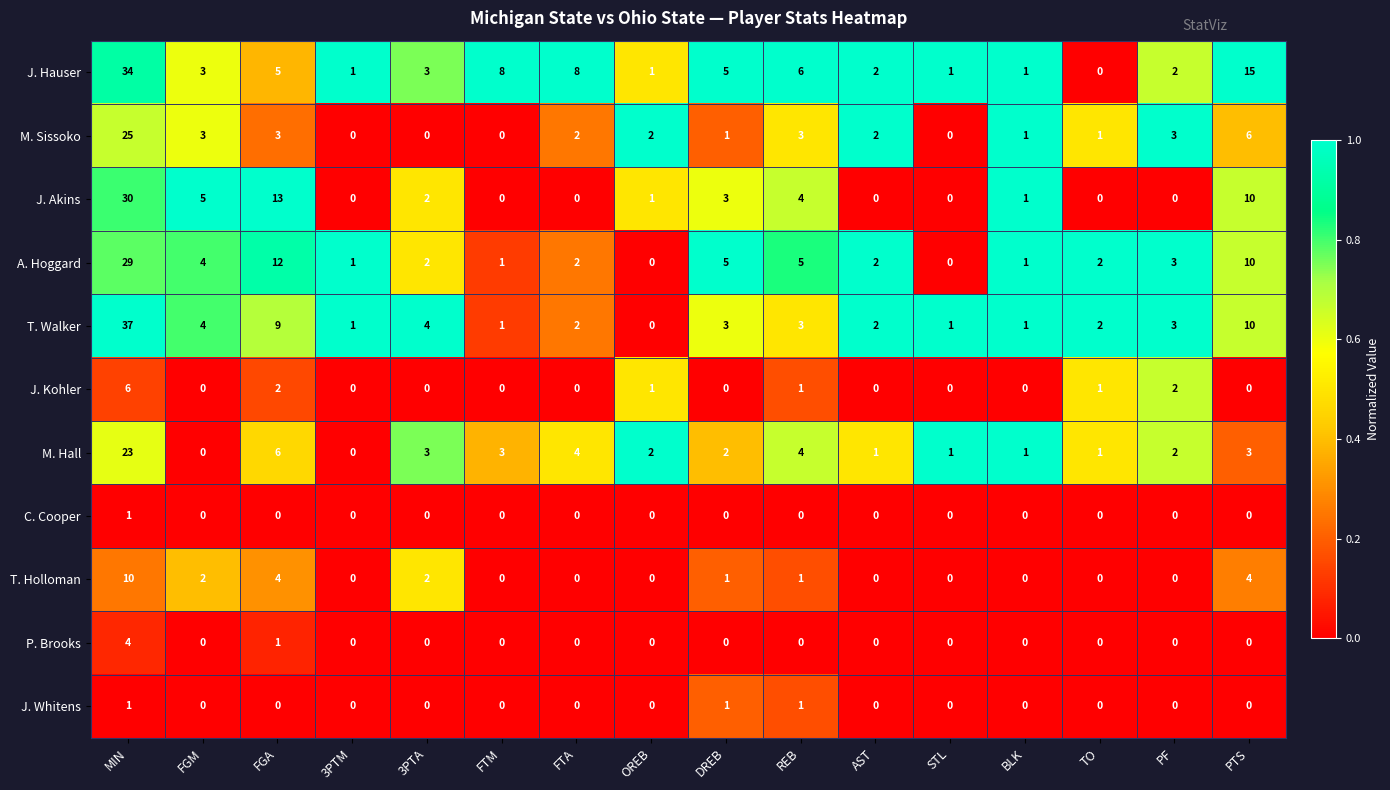

Which series changed the most between 3PTA and BLK?

T. Walker